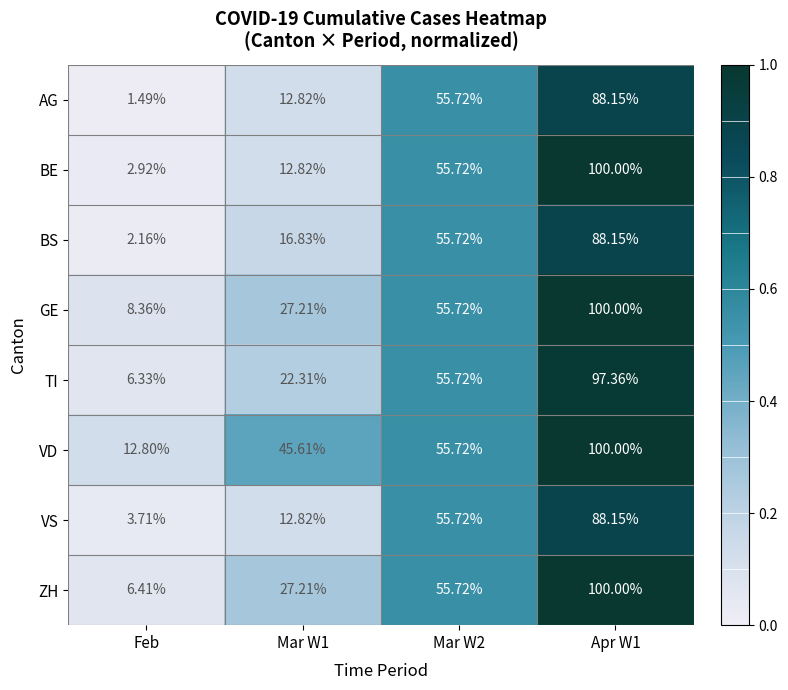

Is the value of BE at Mar W1 greater than the value of VD at Mar W2?

No